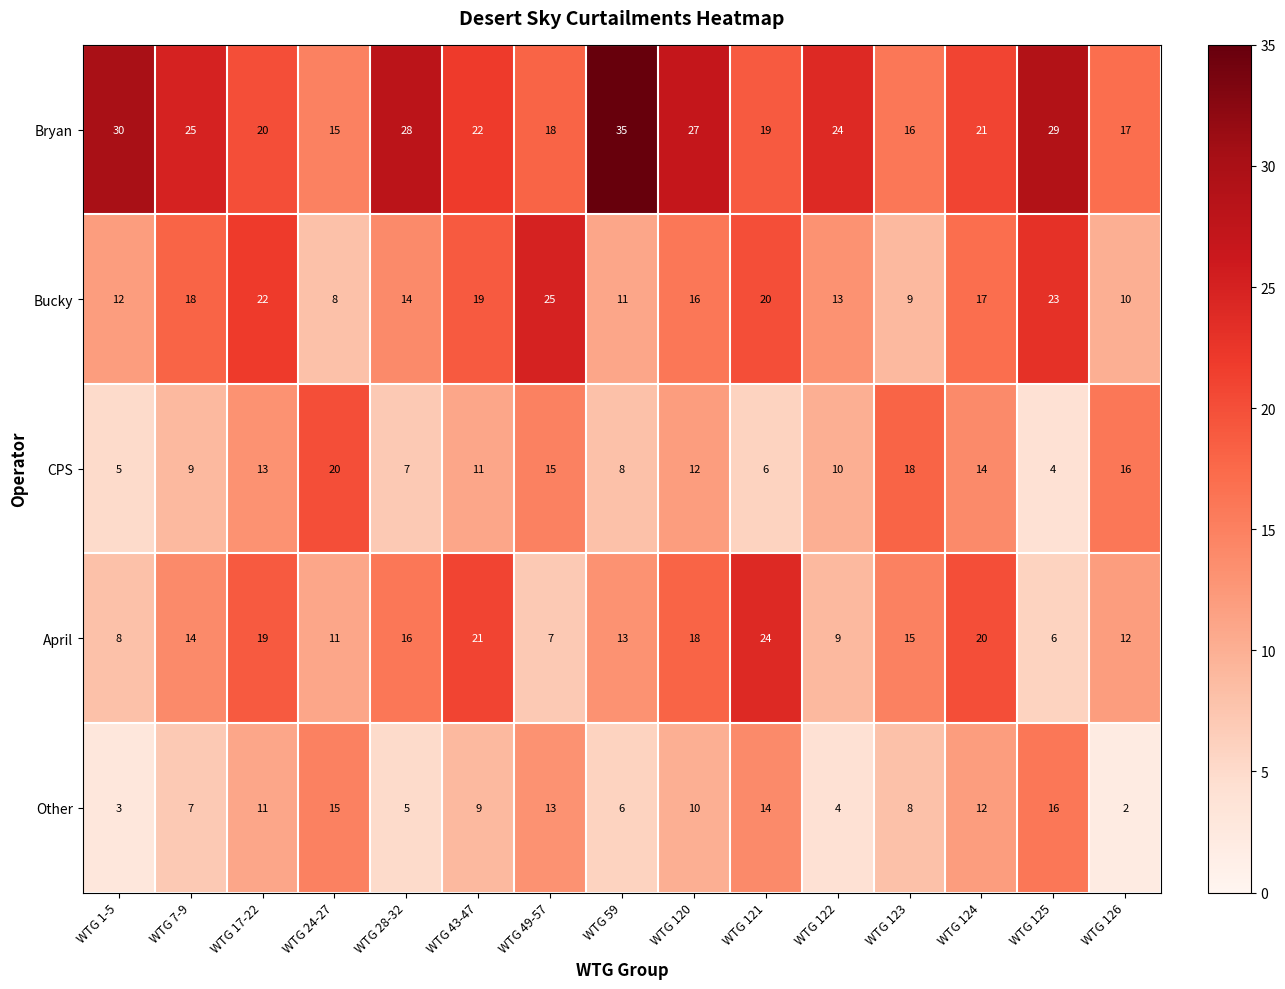

The Other series shows 14 at WTG 121. True or false?

True